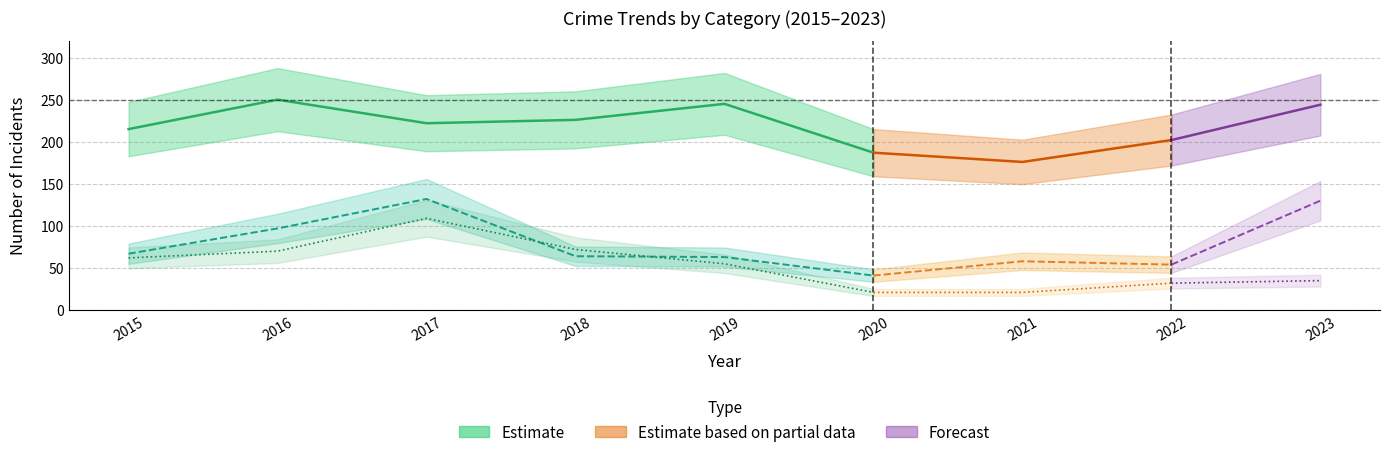

True or false: Motor Vehicle Theft and Theft intersect in this chart.

False